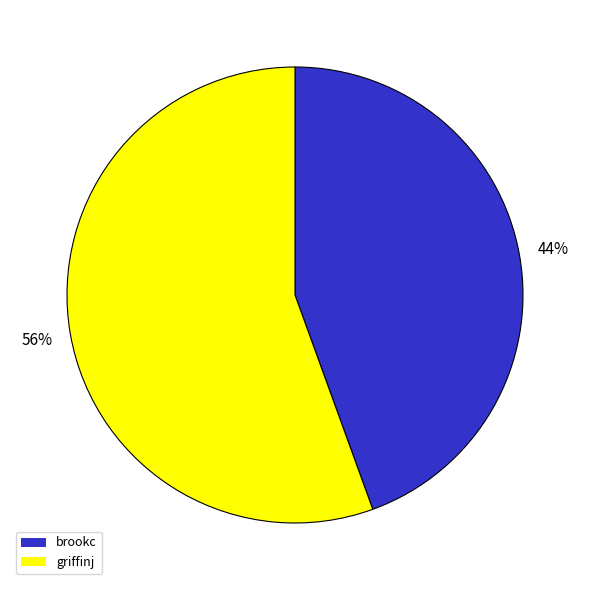

To the nearest percent, what percentage of the pie is griffinj?

56%